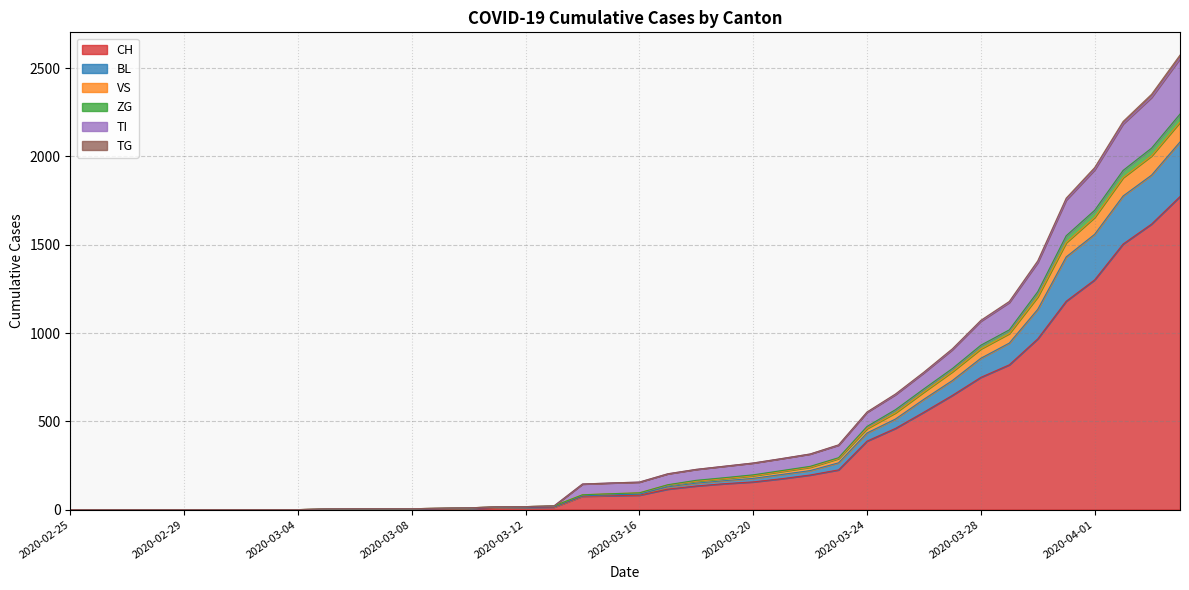

True or false: CH has a value of 7 at 2020-03-09.

False